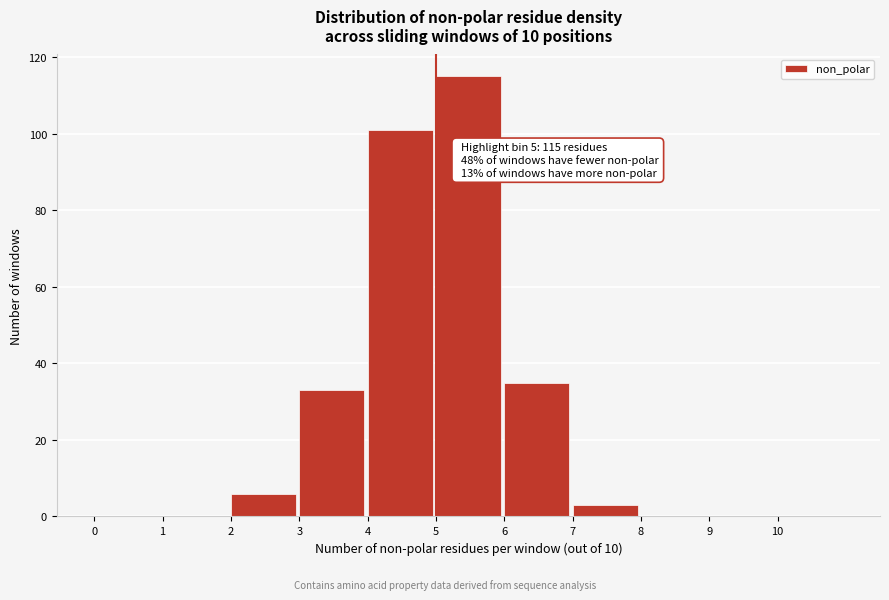

Over which range of the x-axis is the bar tallest?

5 to 6